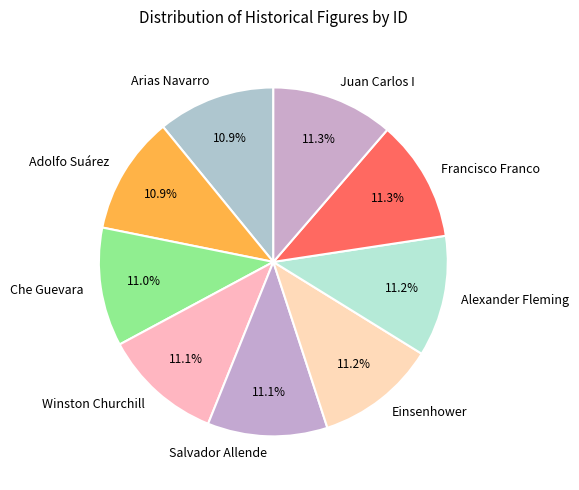

To the nearest percent, what portion does Winston Churchill represent?

11%